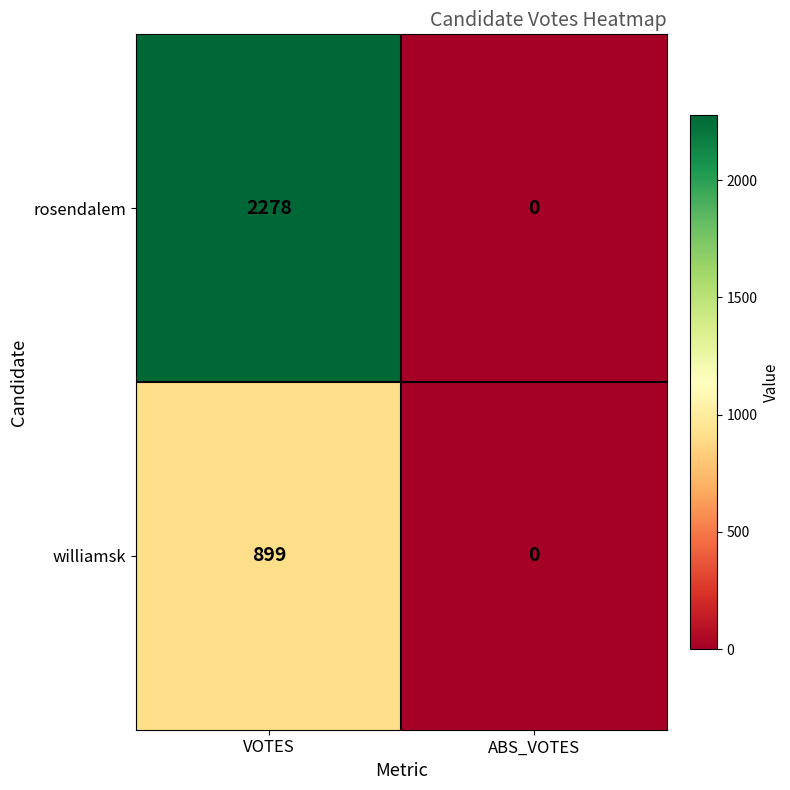

What is the difference between the williamsk values at VOTES and ABS_VOTES?

899